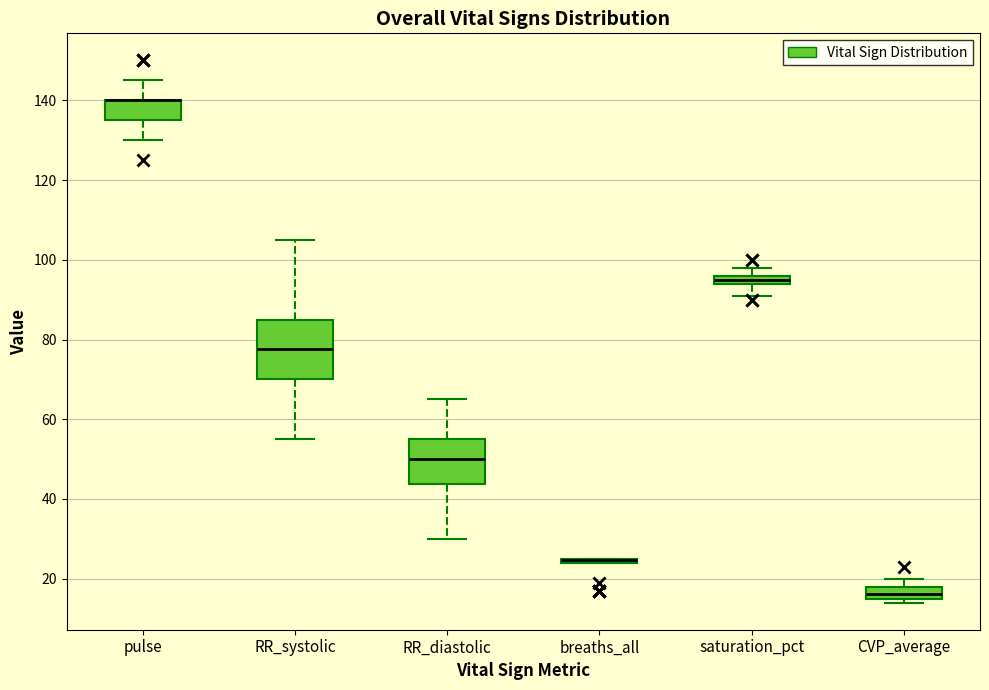

Which box is the tallest, from its lower edge to its upper edge?

RR_systolic